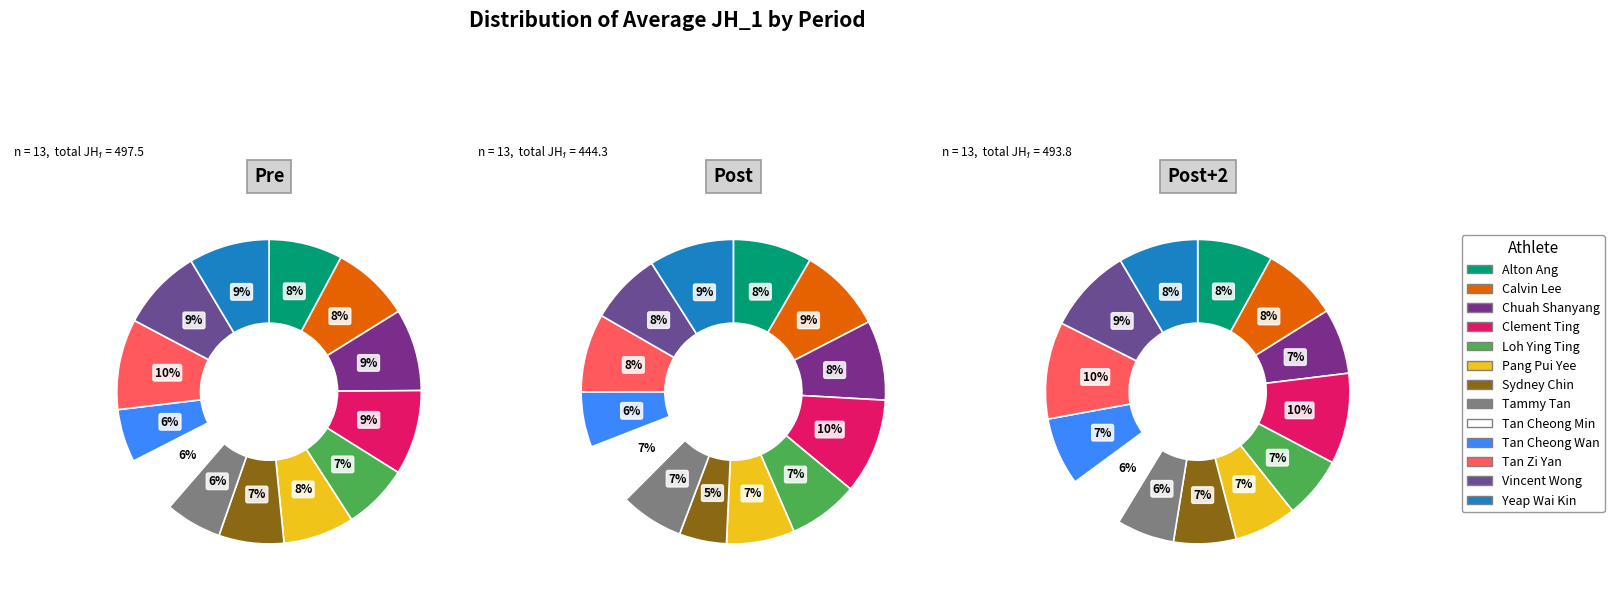

What percentage do Sydney Chin and Chuah Shanyang together represent?

15.6%